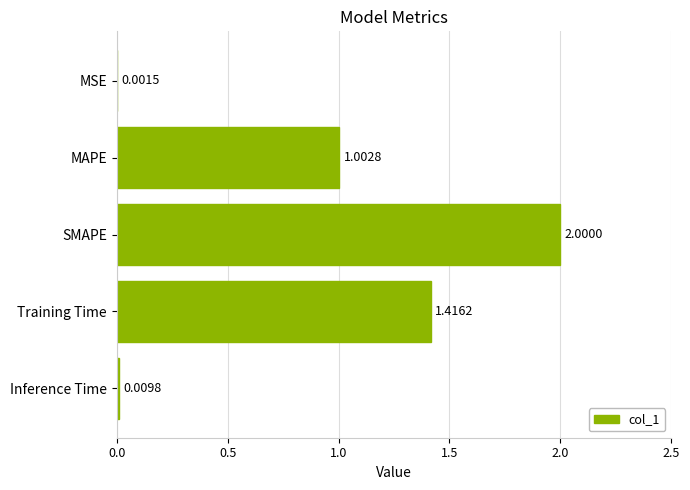

Which label corresponds to the largest value in the chart?

SMAPE